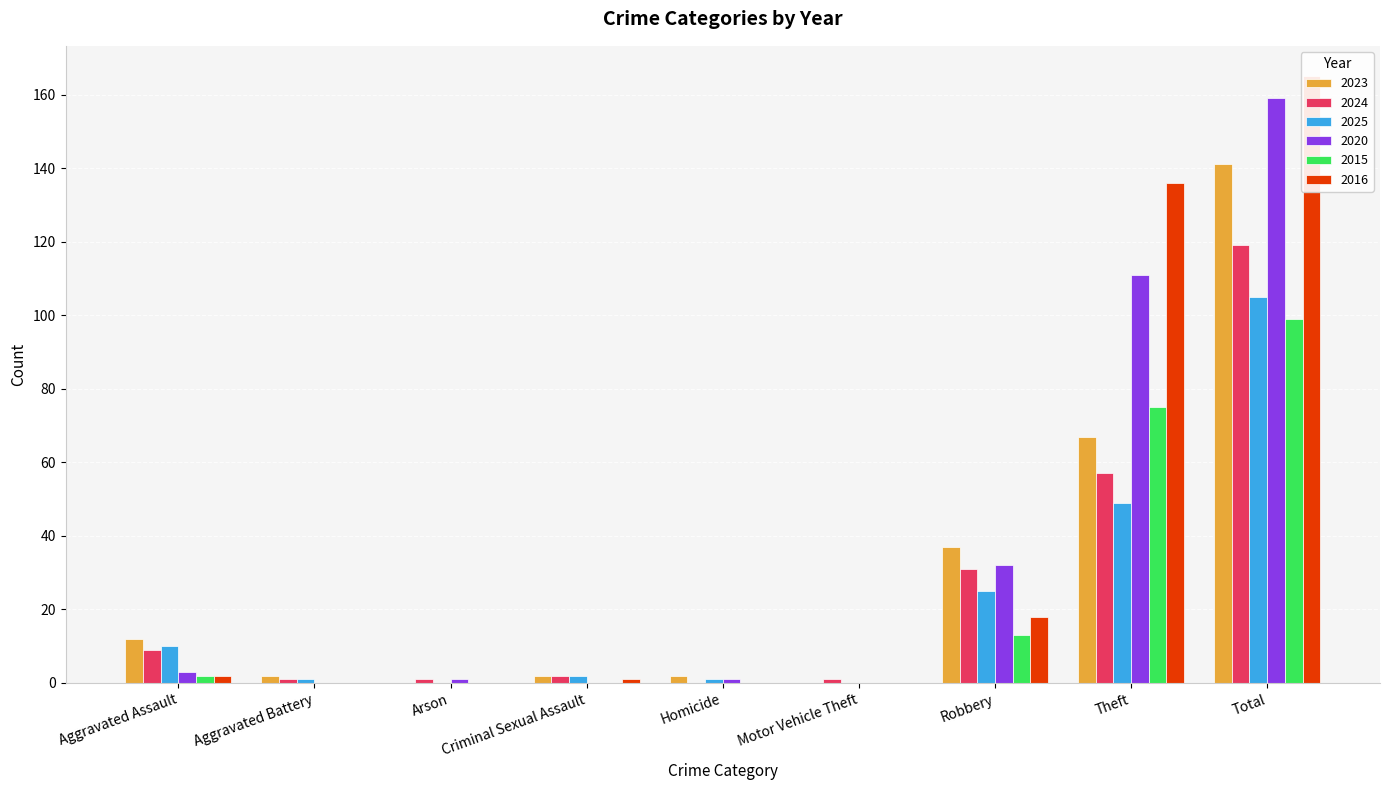

What is the total value across all series at Total?

788